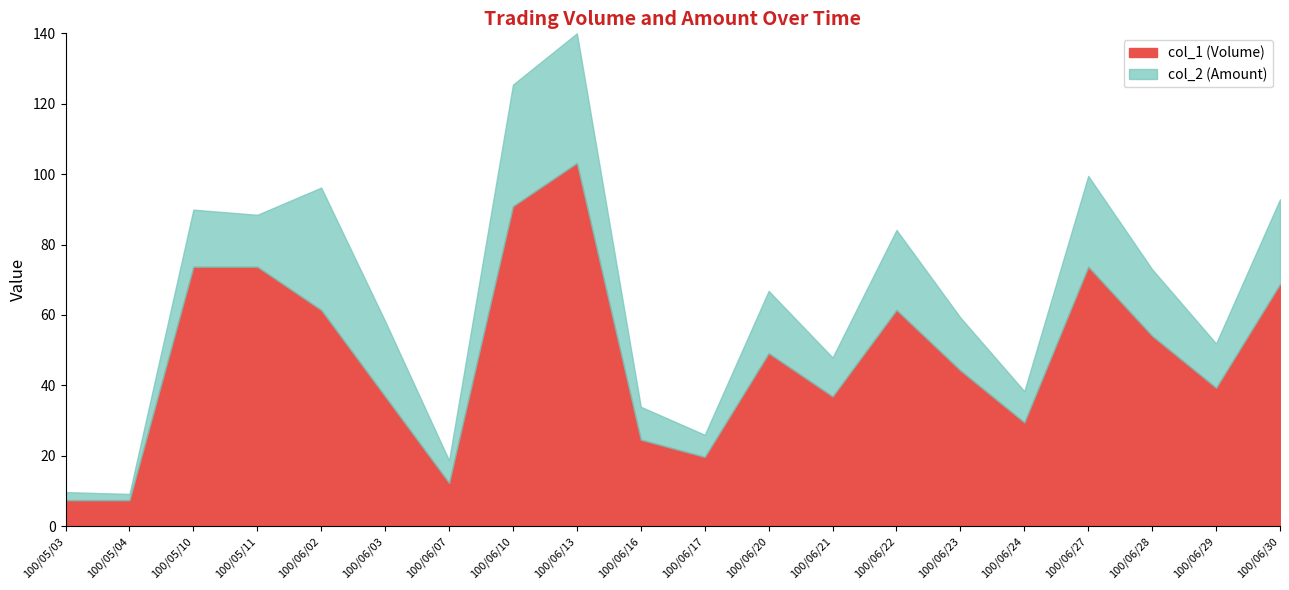

True or false: col_2 (Amount) and col_1 (Volume) cross at least once.

False